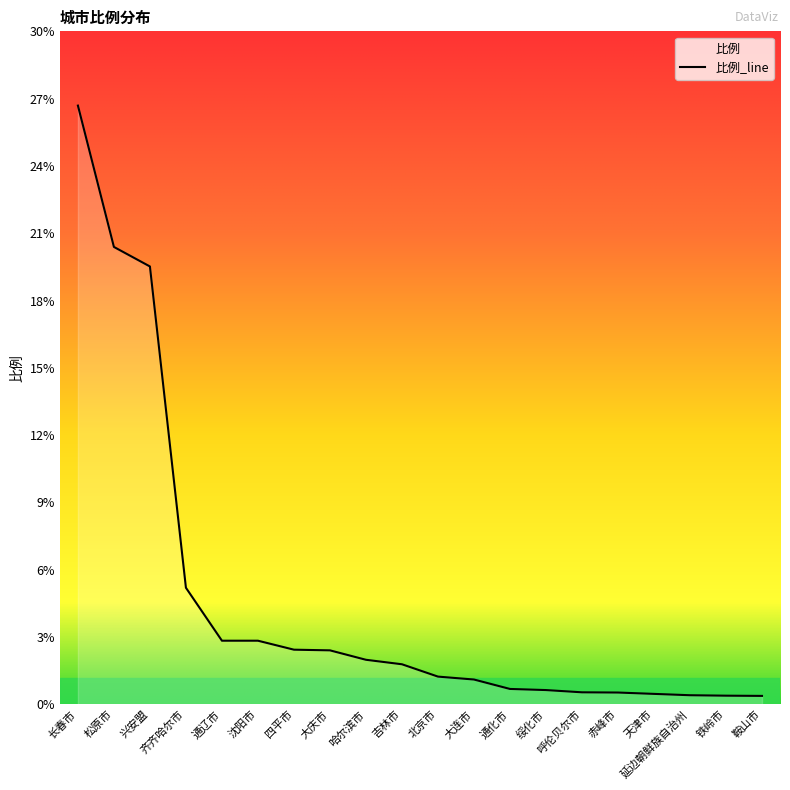

At which label is the value closest to 13?

兴安盟